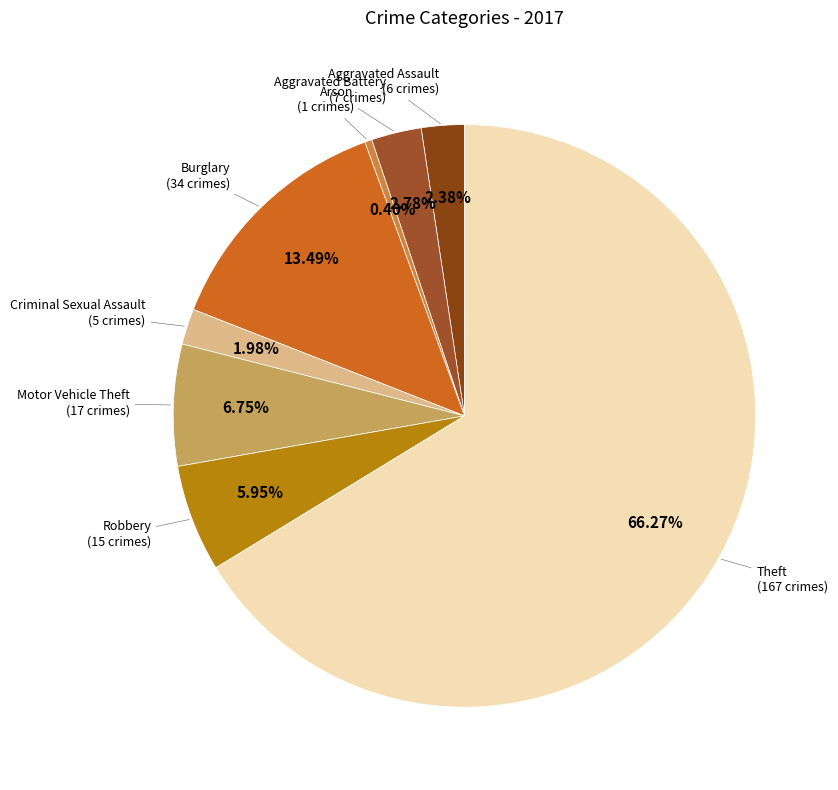

How many slices are in this pie chart?

8